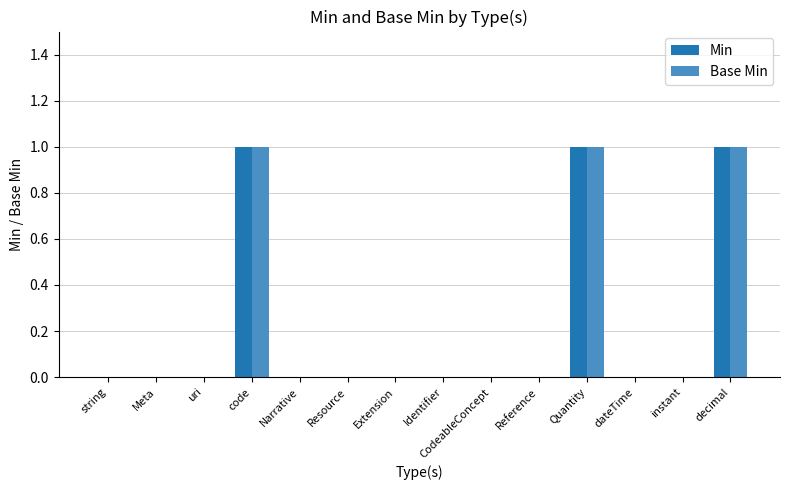

Is it true that Base Min equals 1 at code?

True